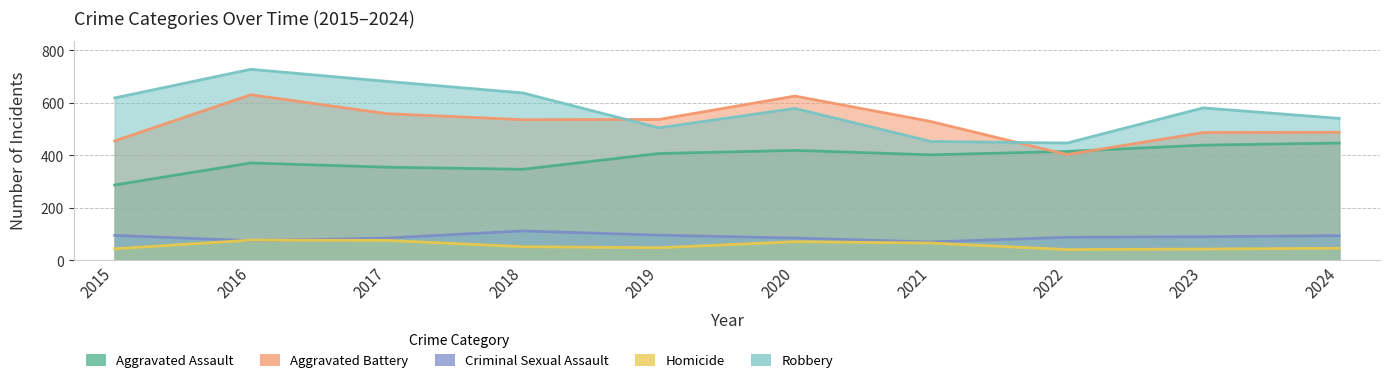

How many interior local peaks does the Aggravated Battery series have?

2